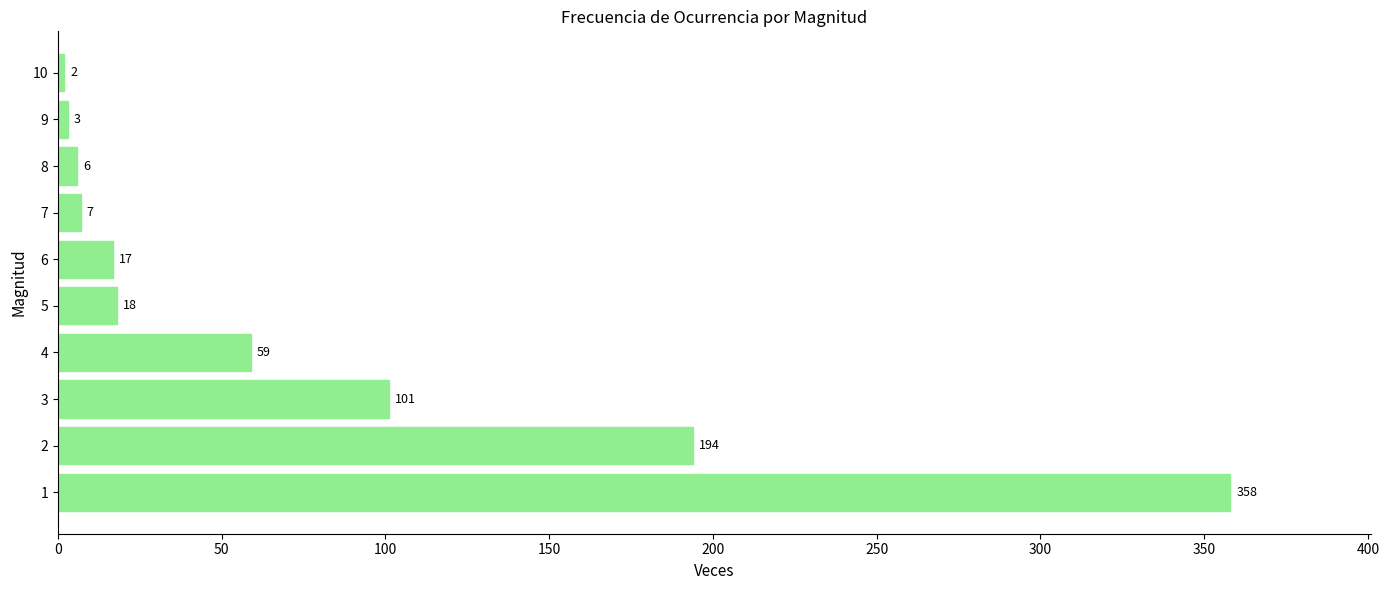

What is the difference between the second highest and second lowest values?

191